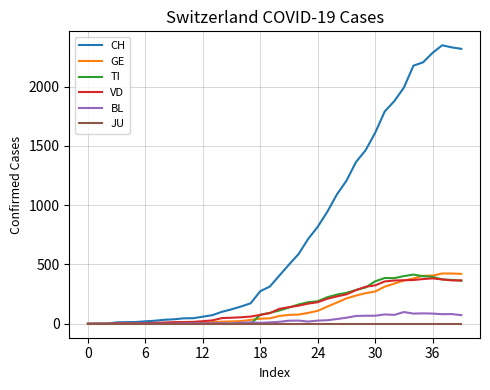

Which series has the largest total across all categories?

CH